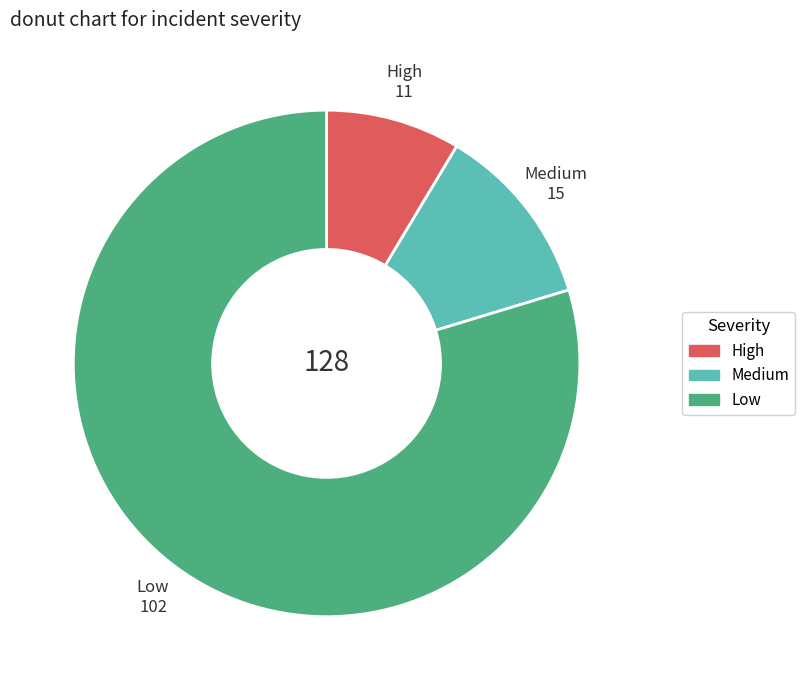

Which category accounts for the majority?

Low